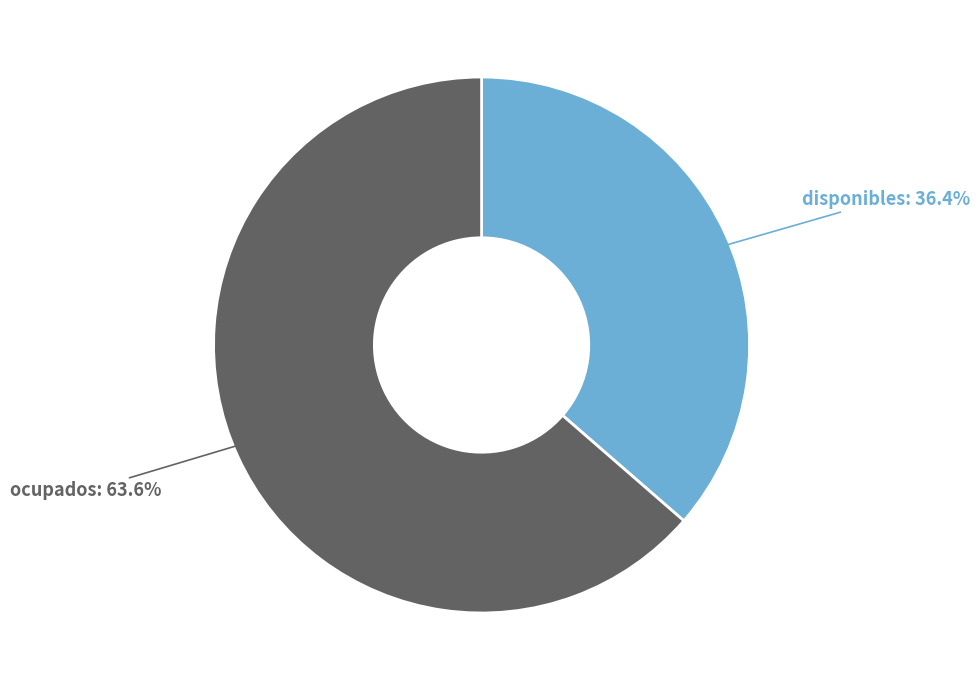

Does any single category account for the majority?

Yes